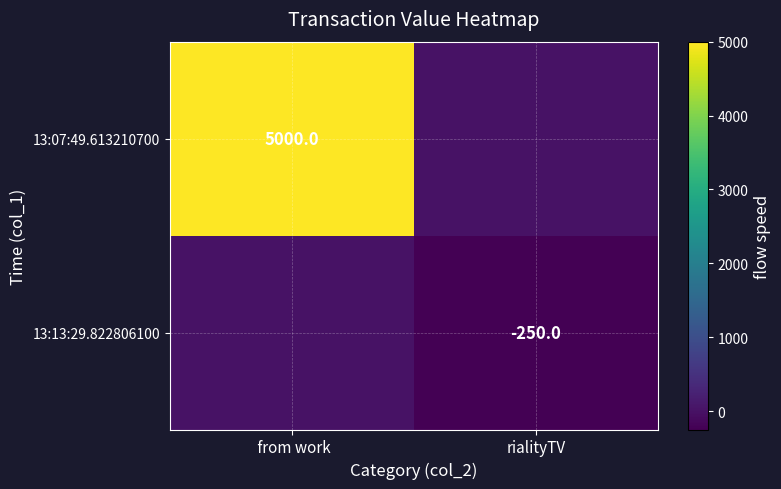

Is it true that 13:13:29.822806100 equals -360 at rialityTV?

False